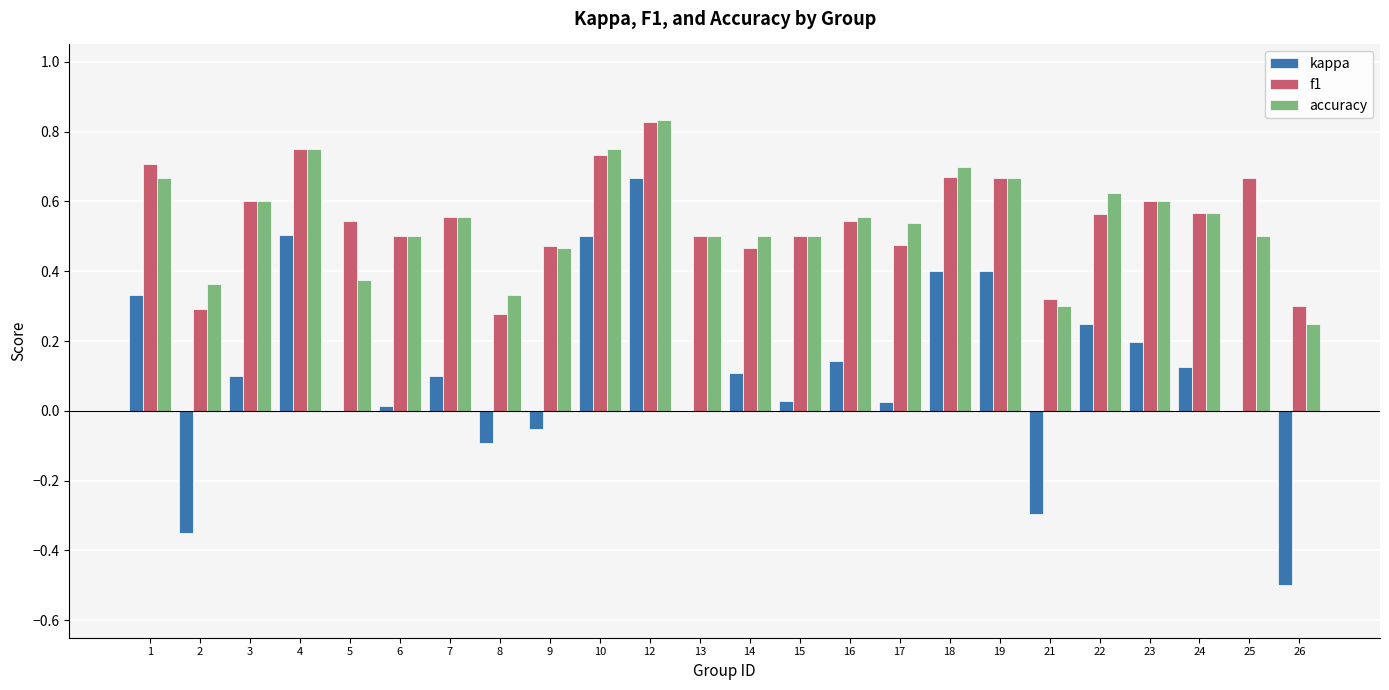

Where is f1 nearest to the value 0?

8